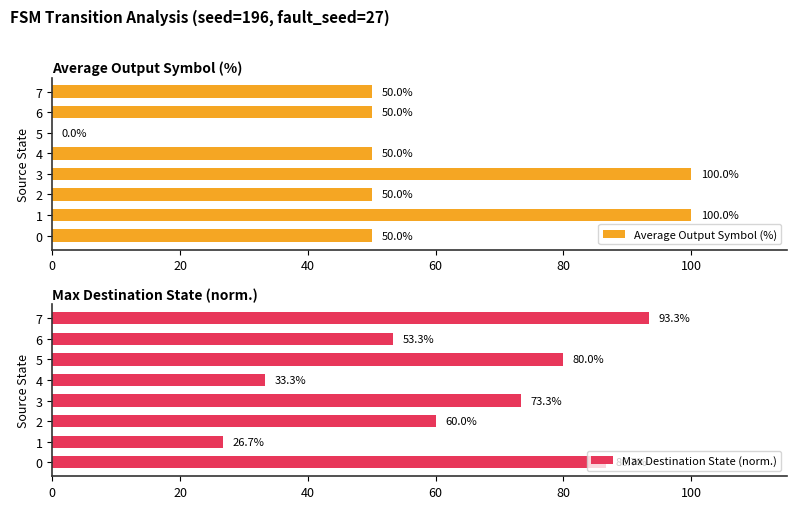

Is it true that Max Destination State (norm.) equals 22.3 at 5?

False